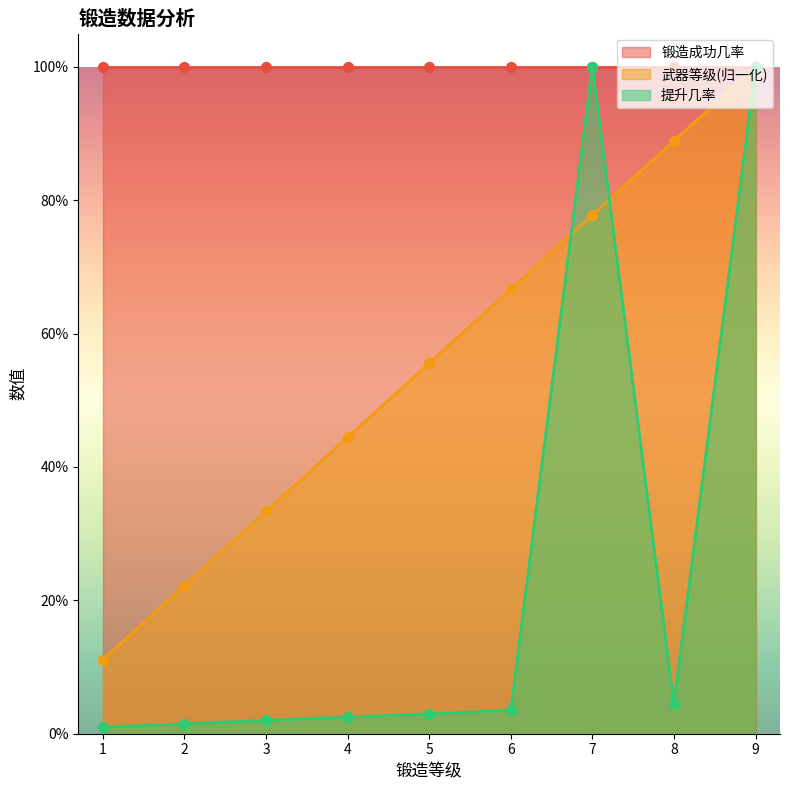

Which series reaches the maximum Y coordinate?

武器等级